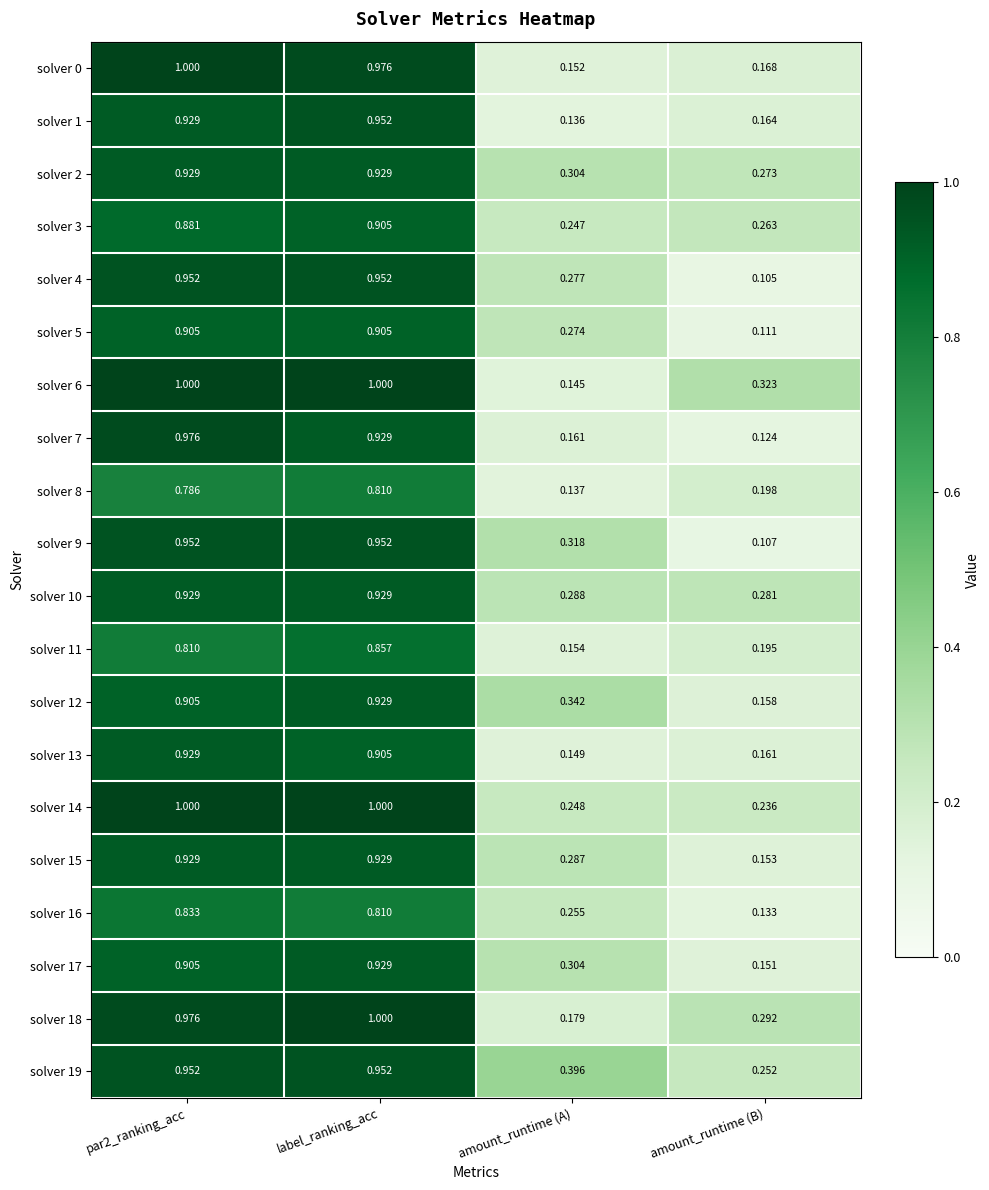

Which category has the lowest value in the solver 18 series?

amount_runtime (A)